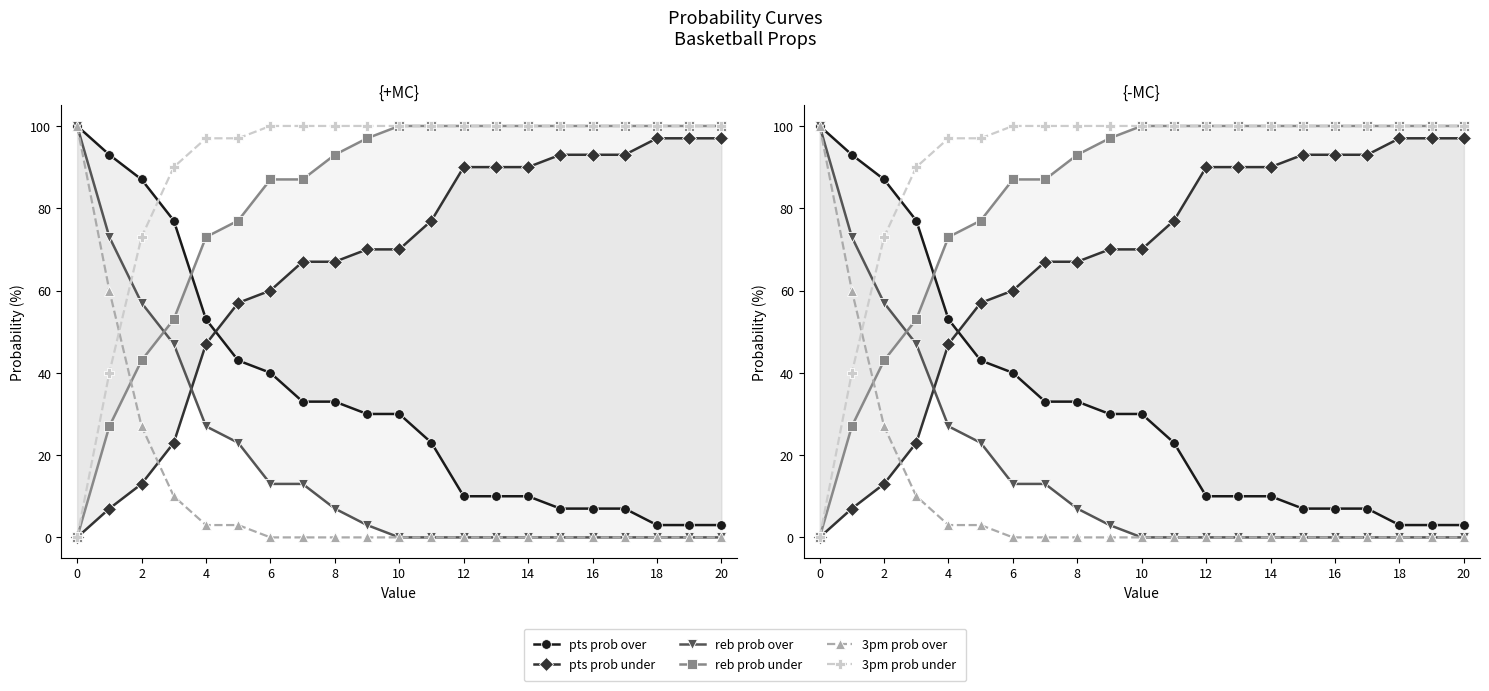

What is the difference between the second highest and minimum values in the reb prob over series?

73